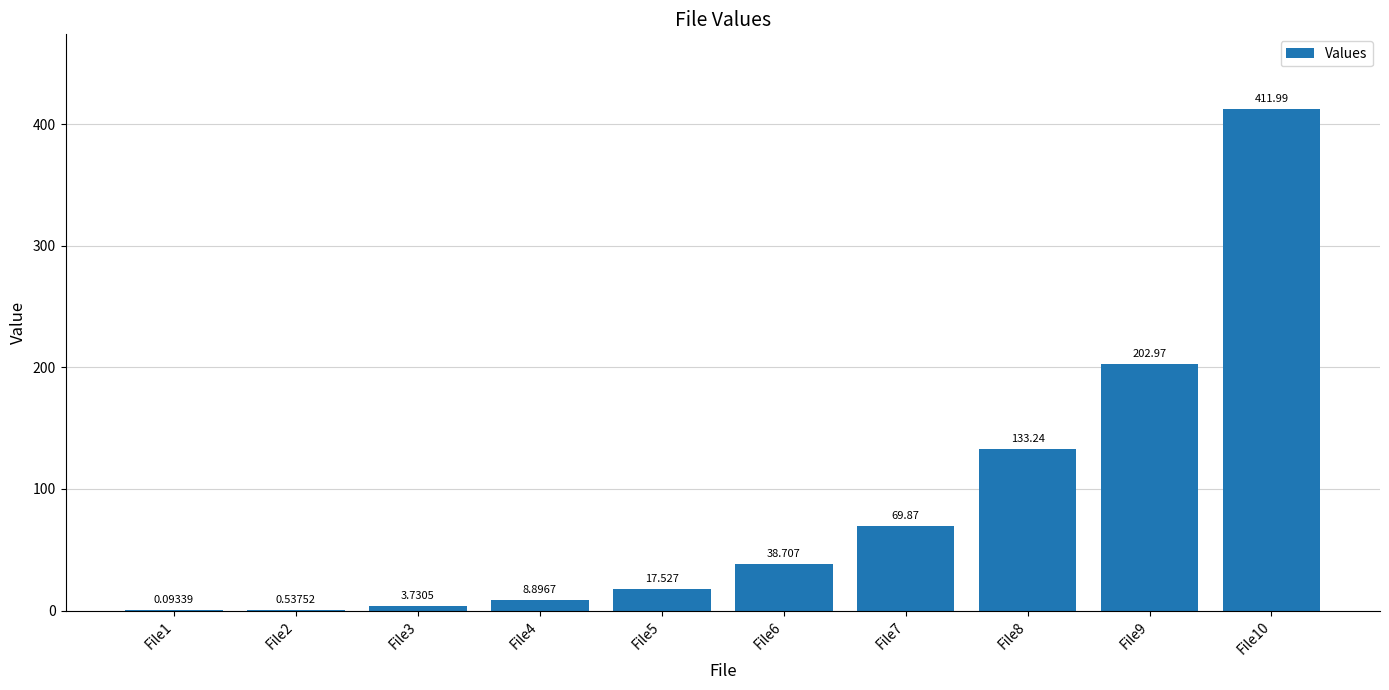

What is the change in value from File6 to File10?

+373.3